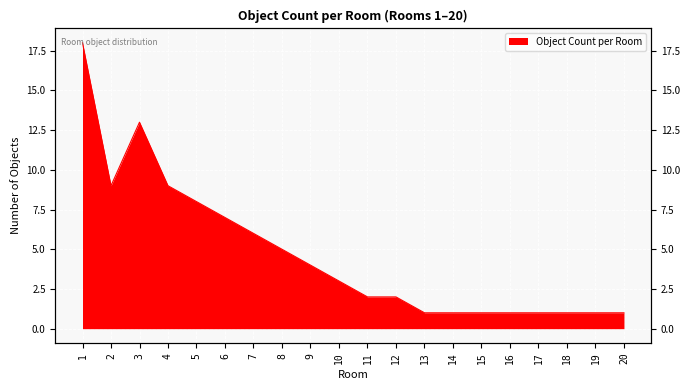

Read the value at 14.

1